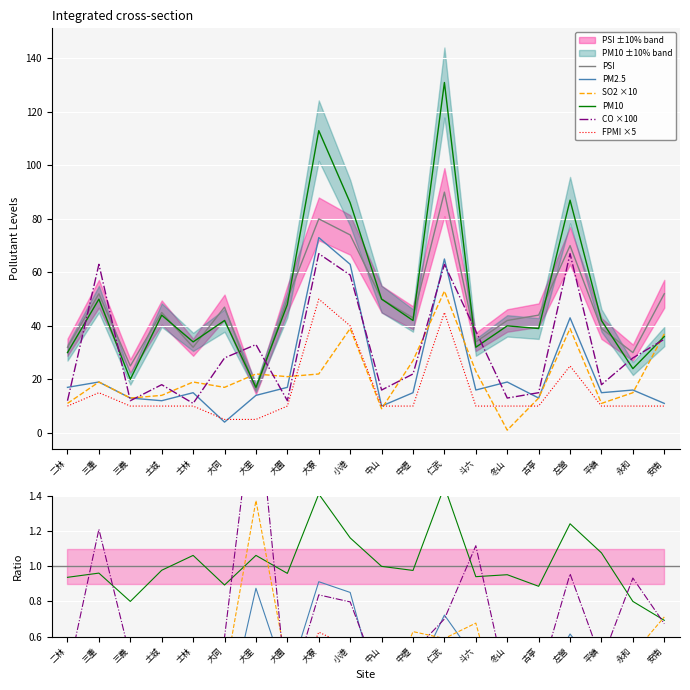

How many series are shown in this chart?

6